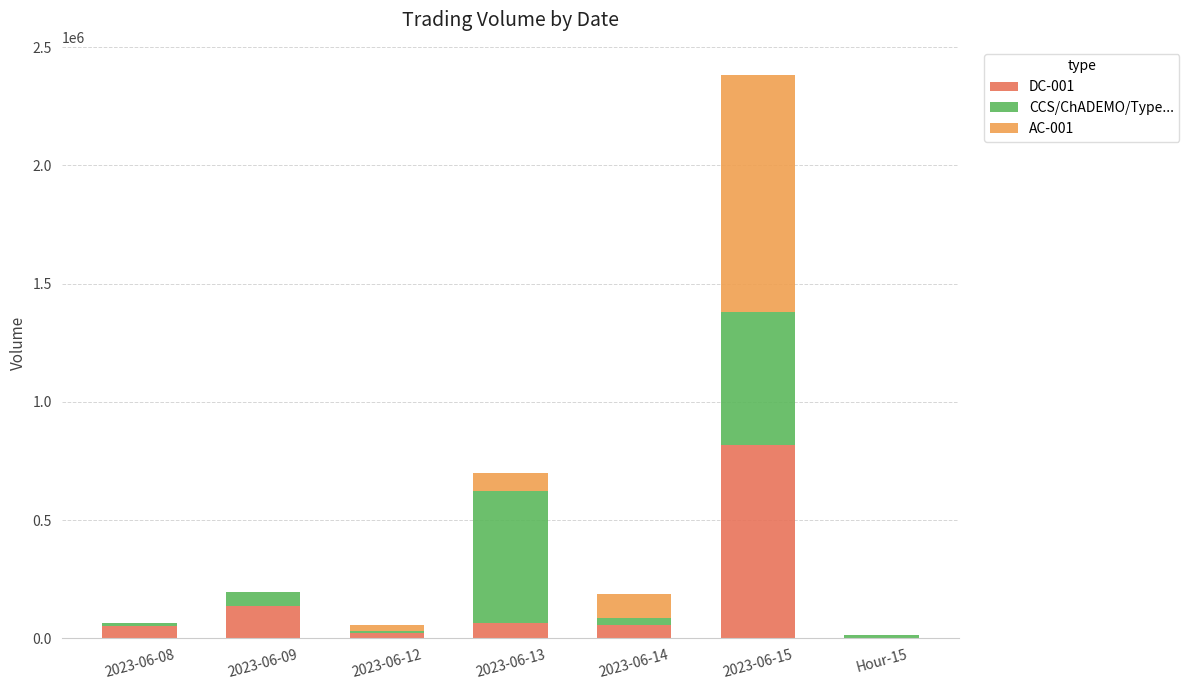

At which category is the sum across all series the highest?

2023-06-15